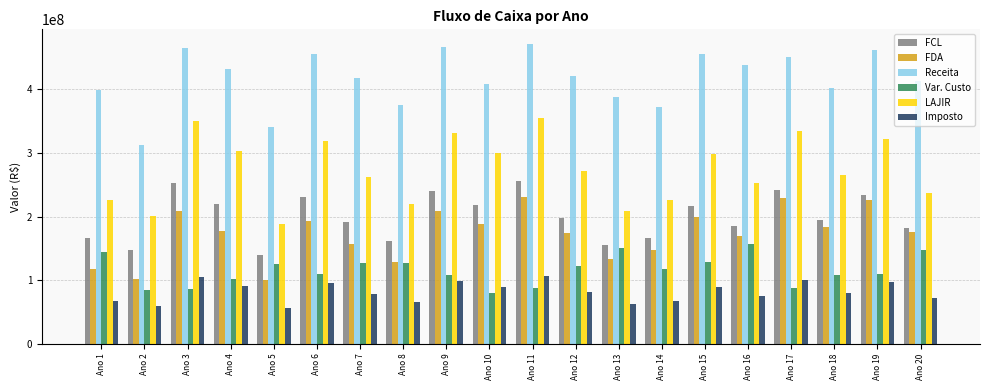

Count the number of data series in this chart.

6